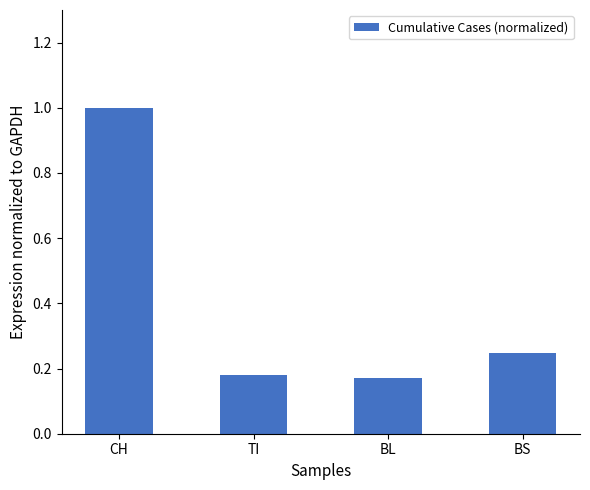

What is the approximate value at CH?

1.0